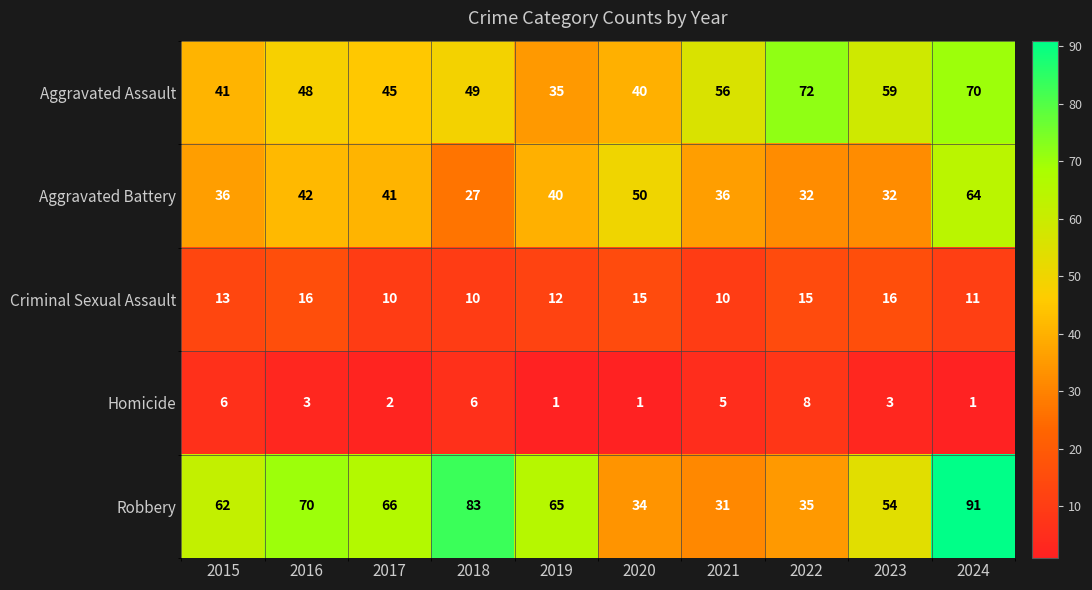

What is the difference between the second highest and second lowest values in the Robbery series?

49